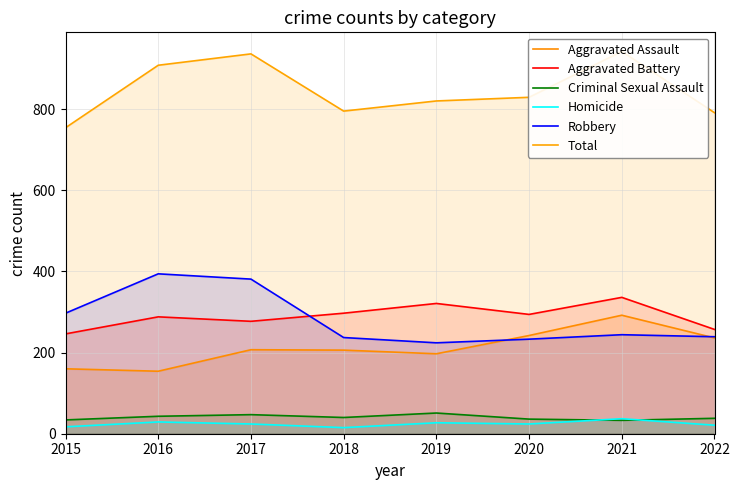

Read the Aggravated Battery value at 2017, to the nearest 10.

280